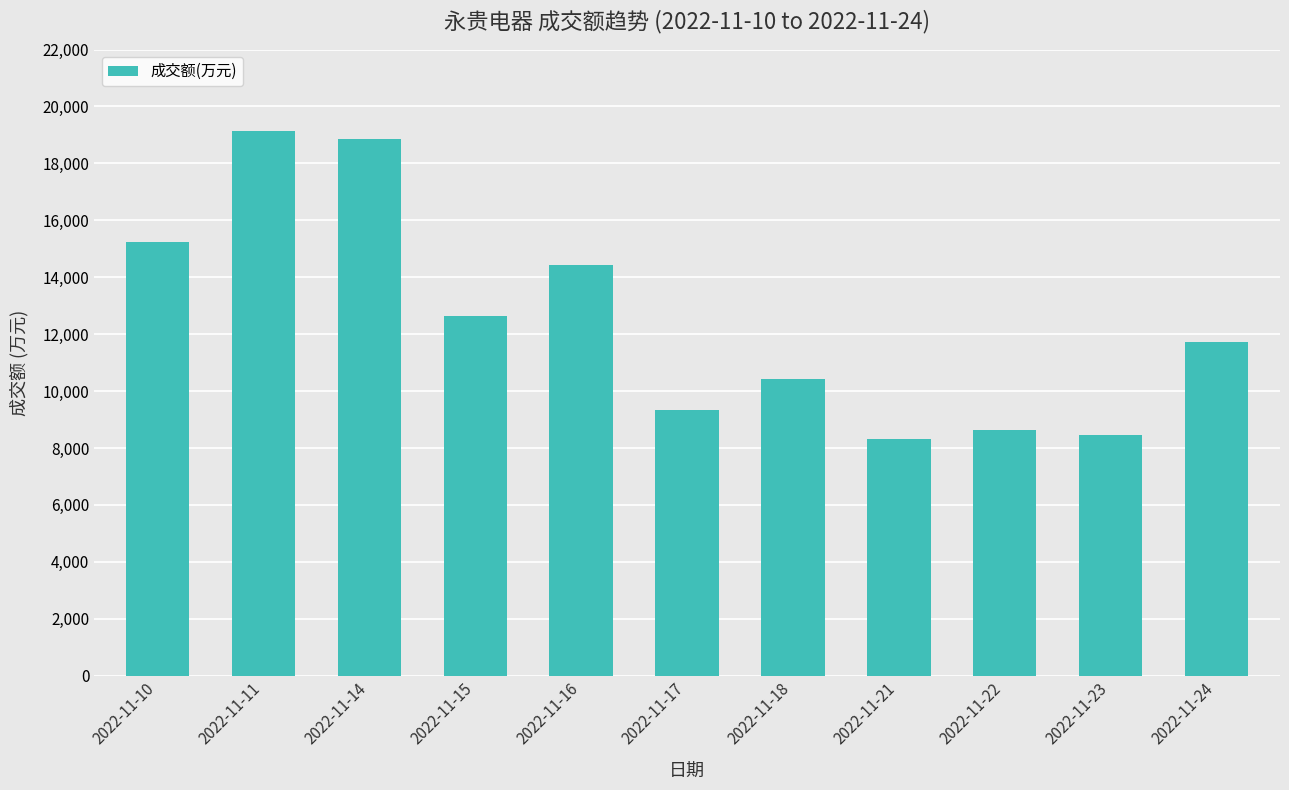

The value at 2022-11-24 is 11732. True or false?

True